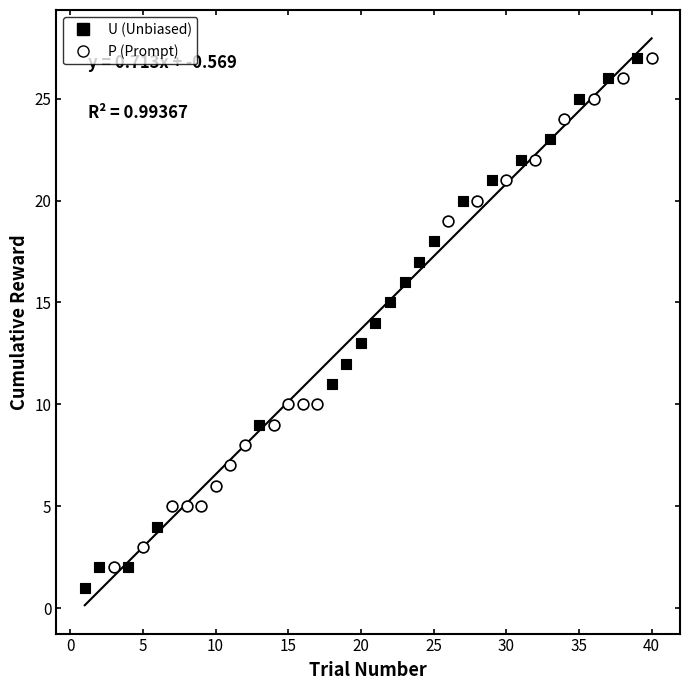

Which series has the widest spread of Y values?

U (Unbiased)